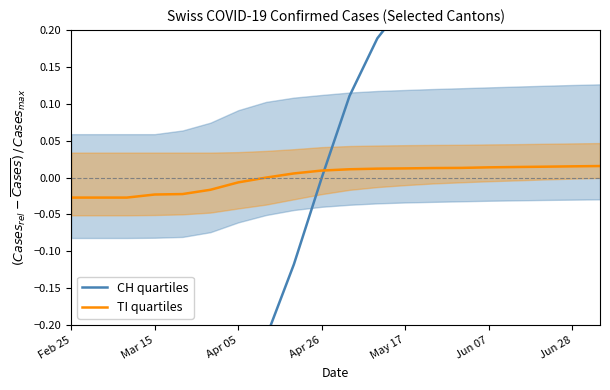

How many categories are shown in the chart?

20